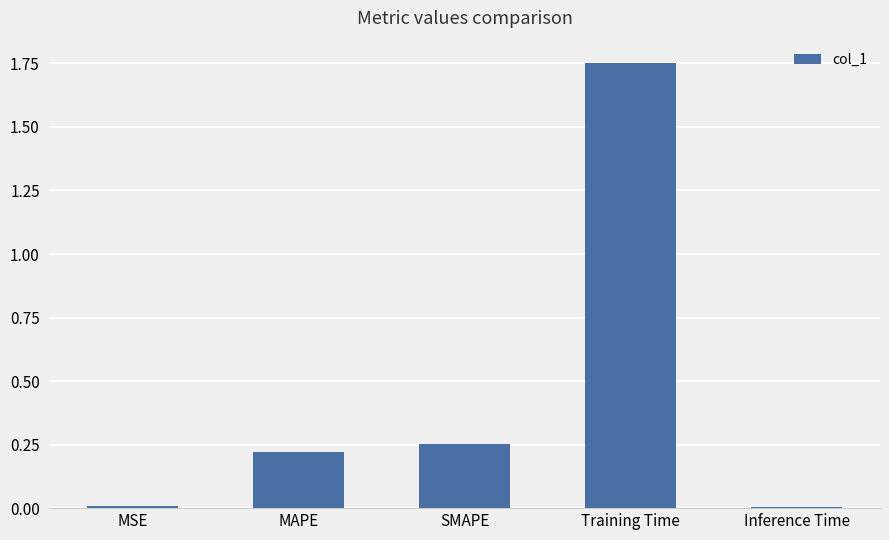

What is the change in value from SMAPE to Inference Time?

-0.2